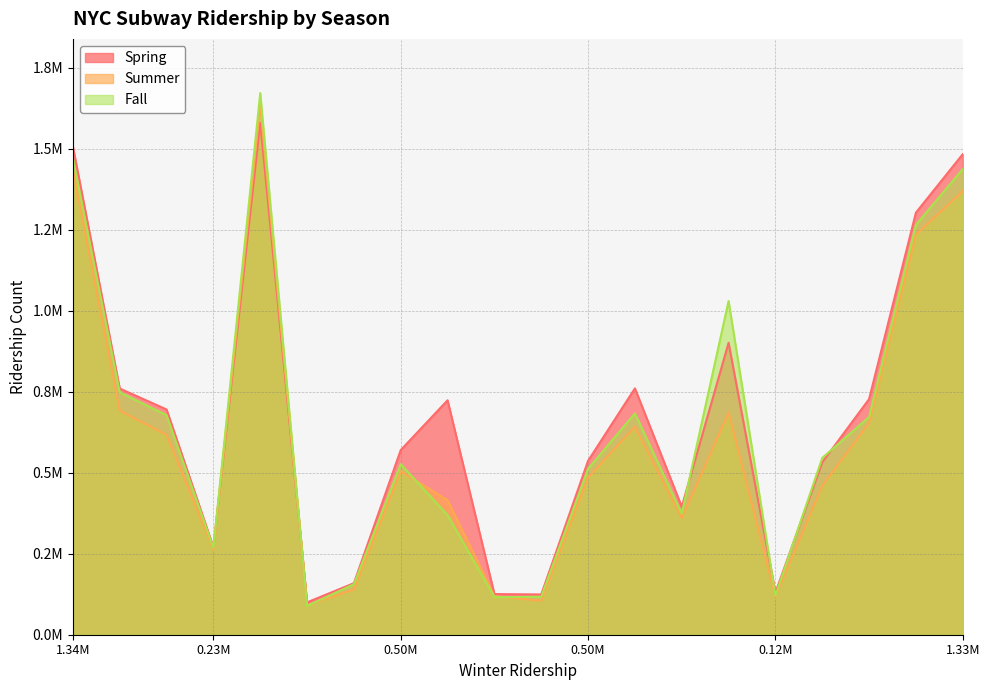

Reading left to right, extract all data points from this chart.

Spring: 1506791	759976	695335	270147	1580655	99917	159096	570156	723719	125490	124363	536874	760438	395090	901100	129962	532312	727413	1302931	1483420
Summer: 1435263	691686	617208	262608	1635143	90332	139943	504295	415417	119175	104666	485571	642030	360233	685737	117171	459876	653556	1235302	1368989
Fall: 1470749	748277	677845	268176	1672076	88833	155968	526381	369185	115893	117205	512085	683340	373800	1030162	120800	545791	672212	1265212	1437548